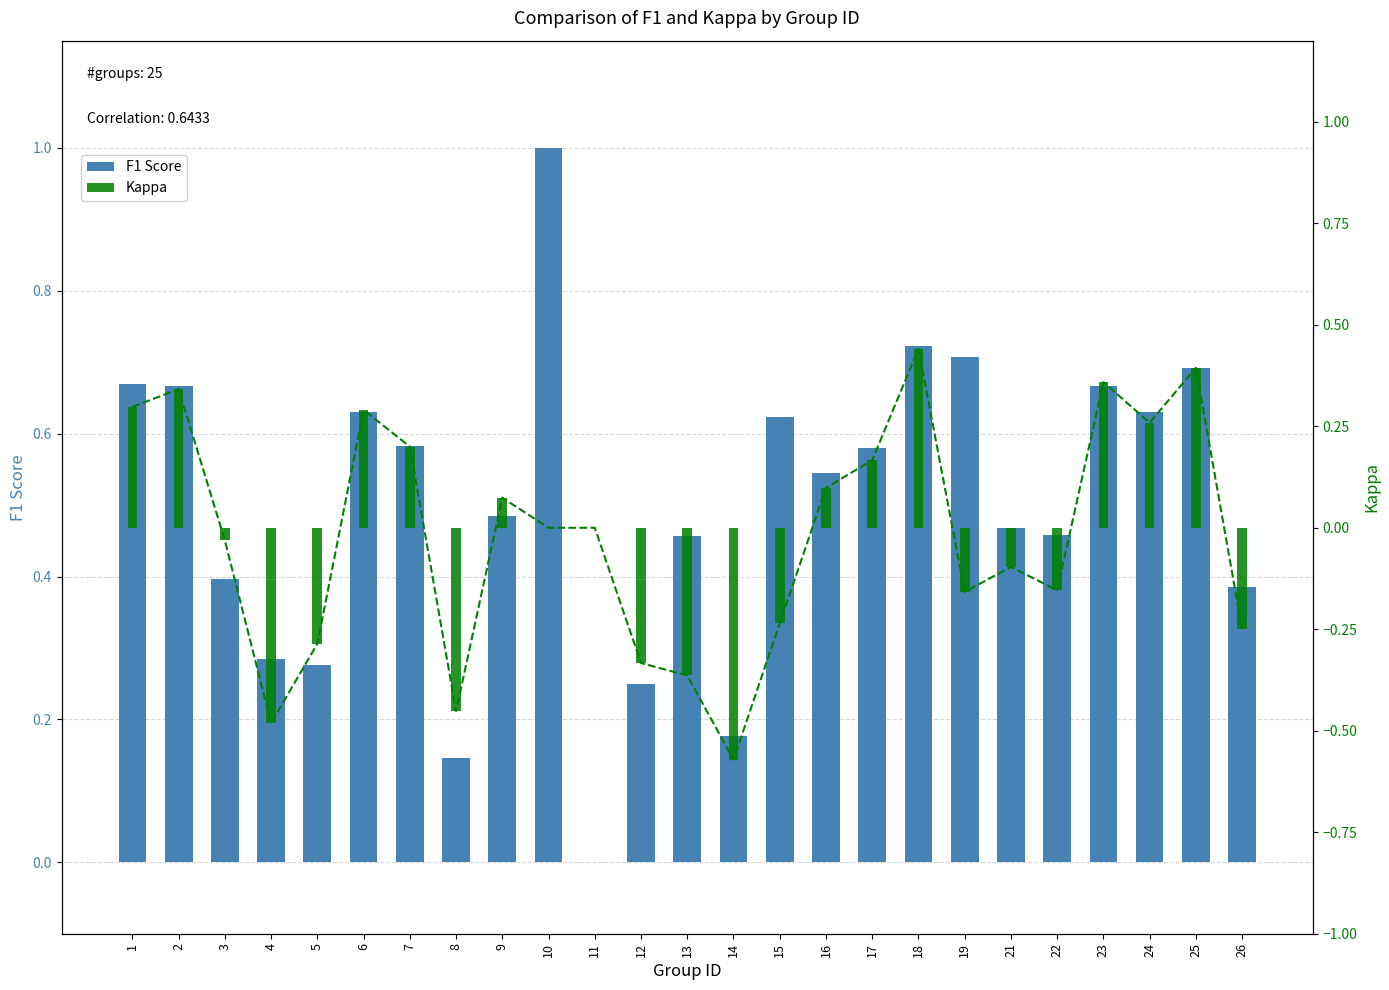

What is the lowest value of the Kappa trend series?

-0.6